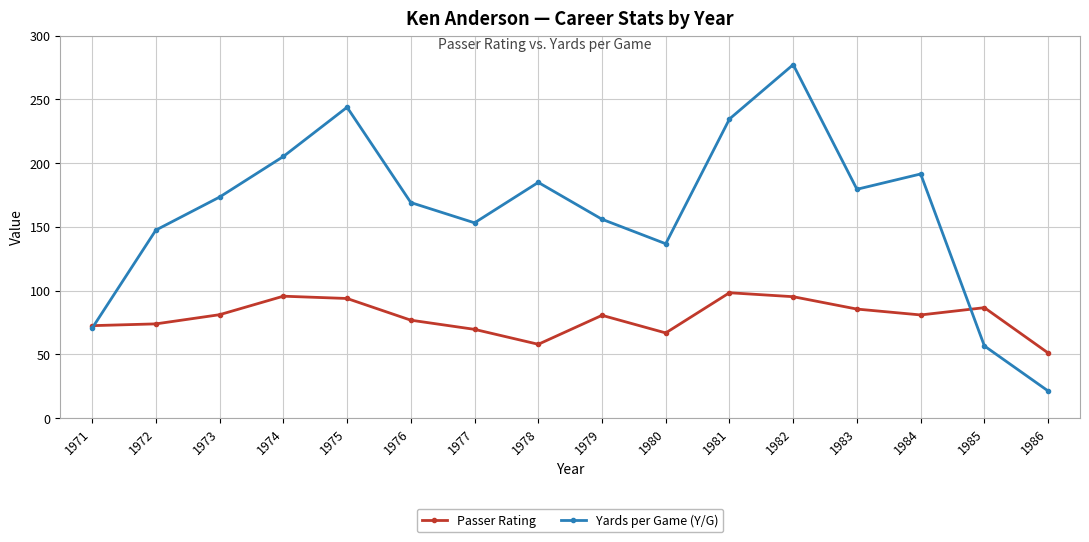

Which series has the largest range (max minus min)?

Yards per Game (Y/G)